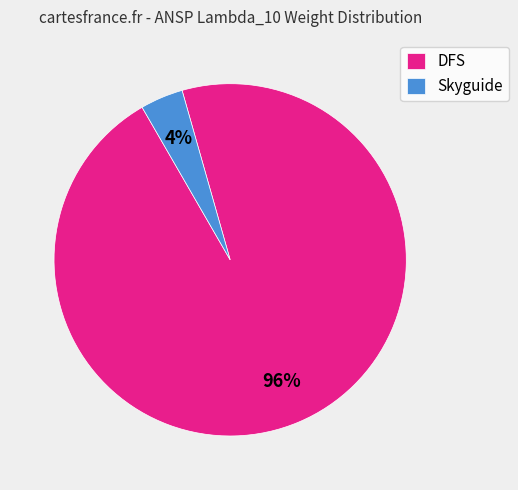

How many slices are in this pie chart?

2